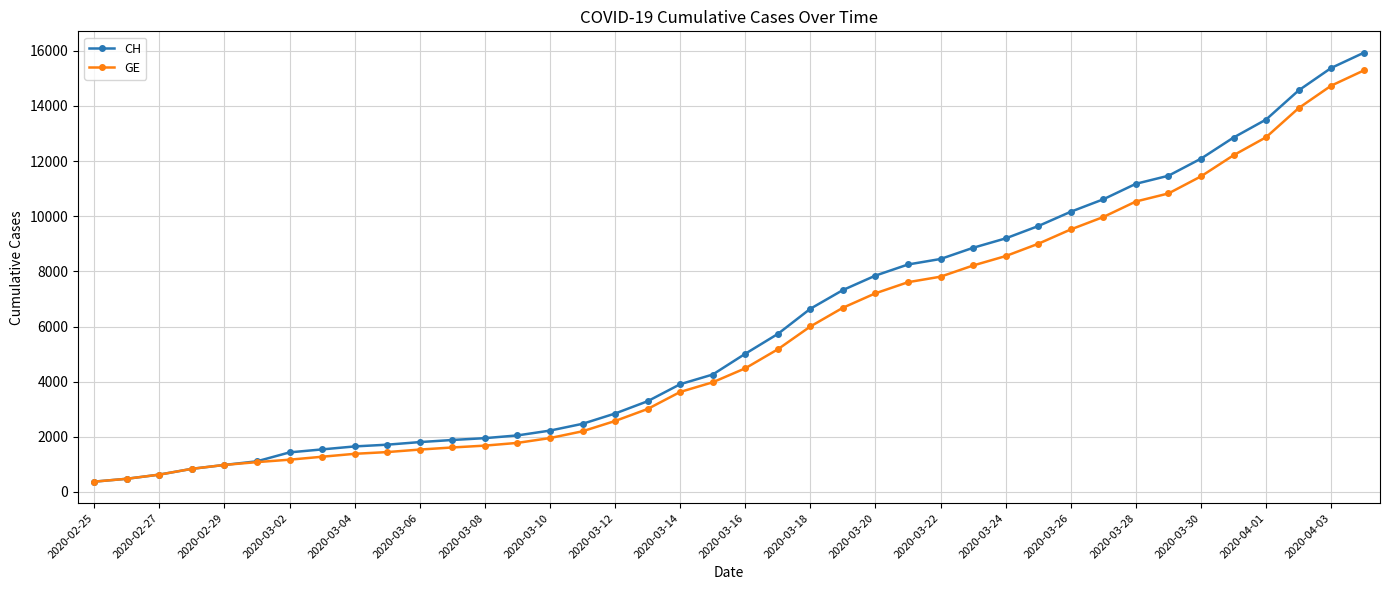

What is the maximum value for CH?

15926